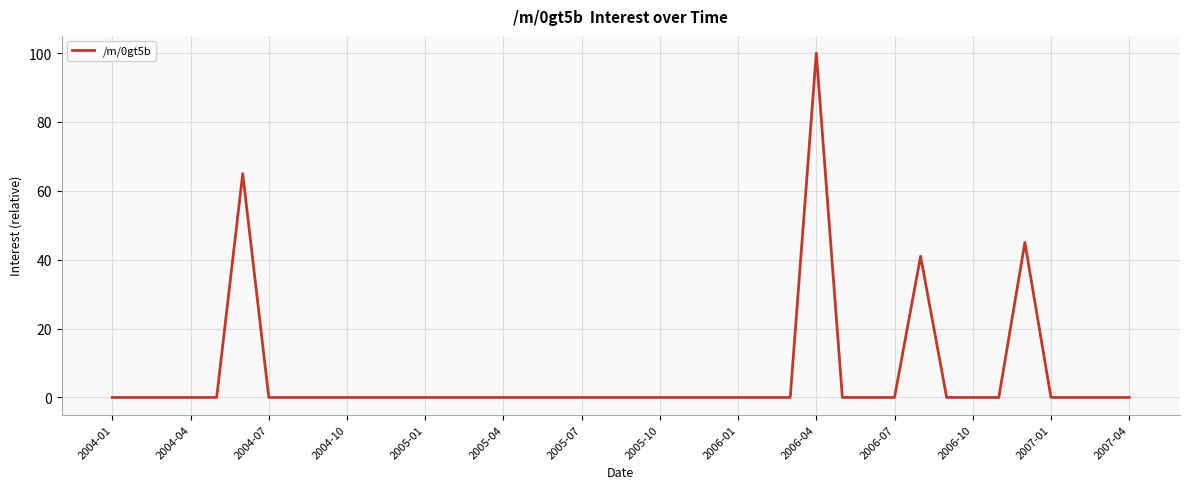

How many lines are shown in the chart?

1